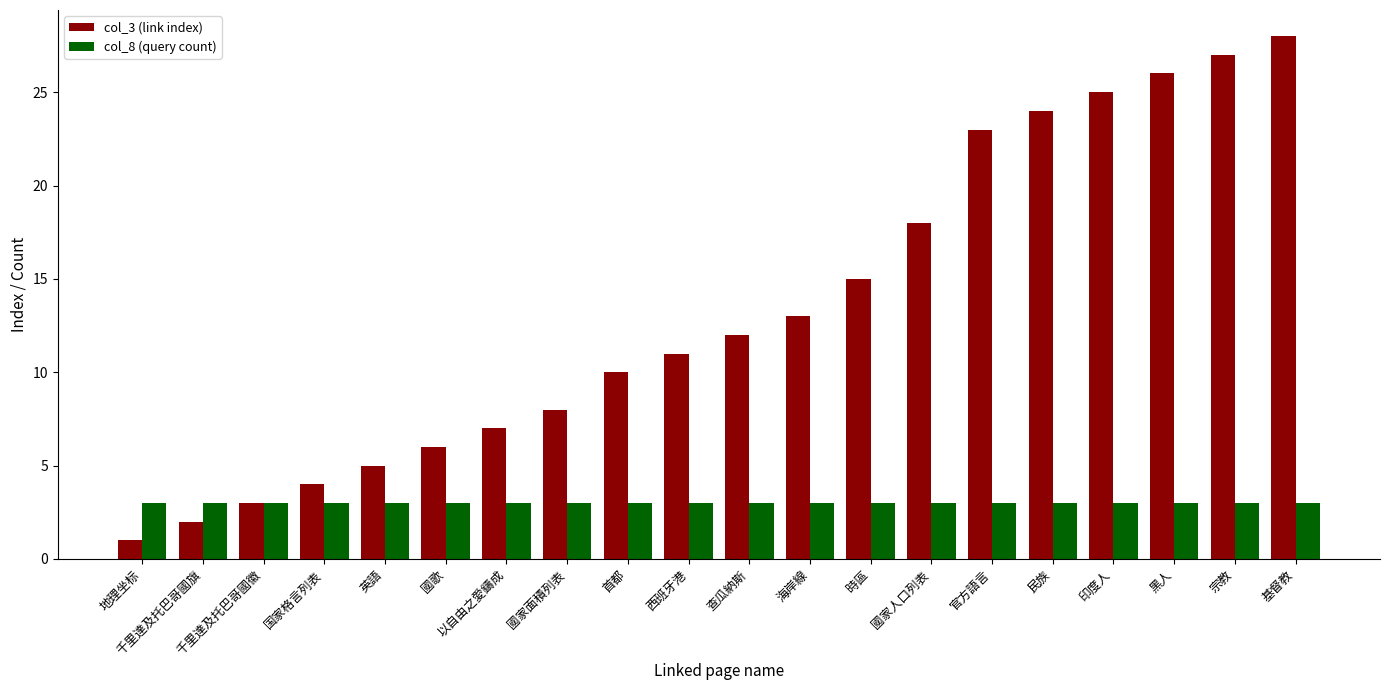

What is the sum of all col_8 (query count) values?

60